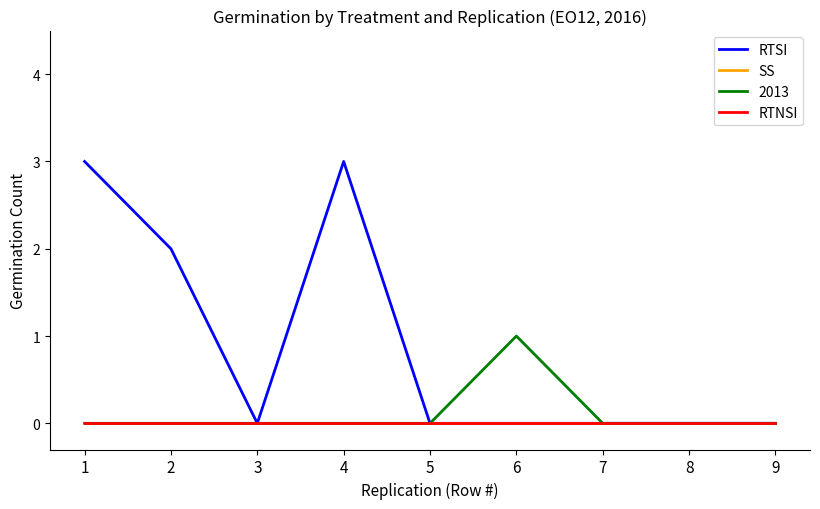

Does the chart display data point markers on the line(s)?

No